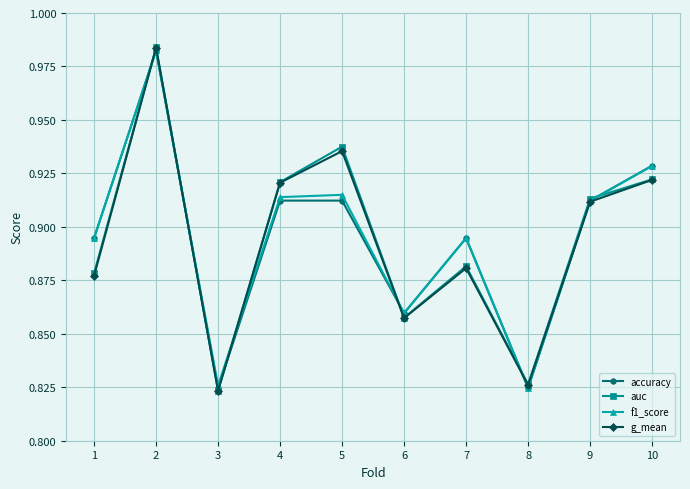

What is the difference between the g_mean values at 8 and 10?

0.1